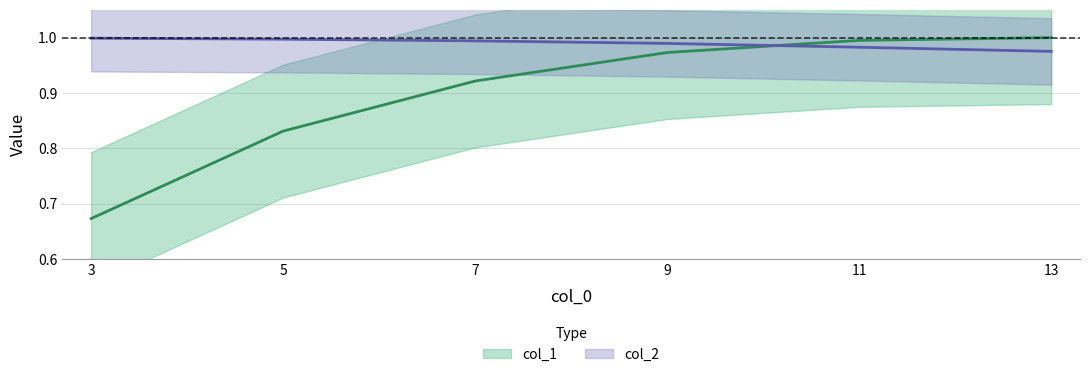

What is the value of the col_1 point at the 6th from the left?

1.0